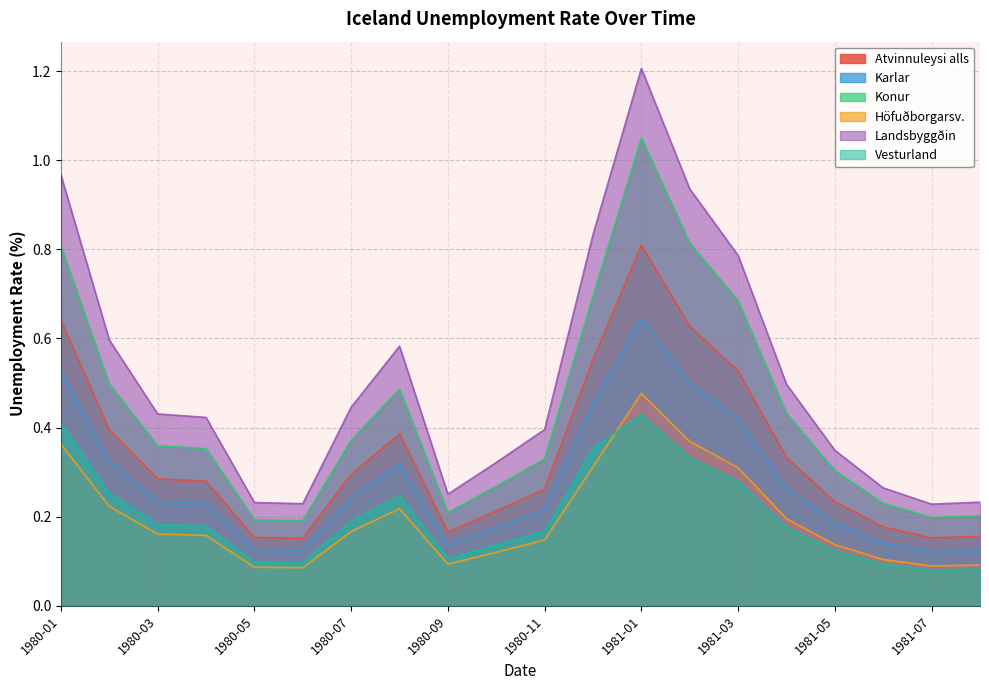

Which category has the highest value across all series?

1981-01